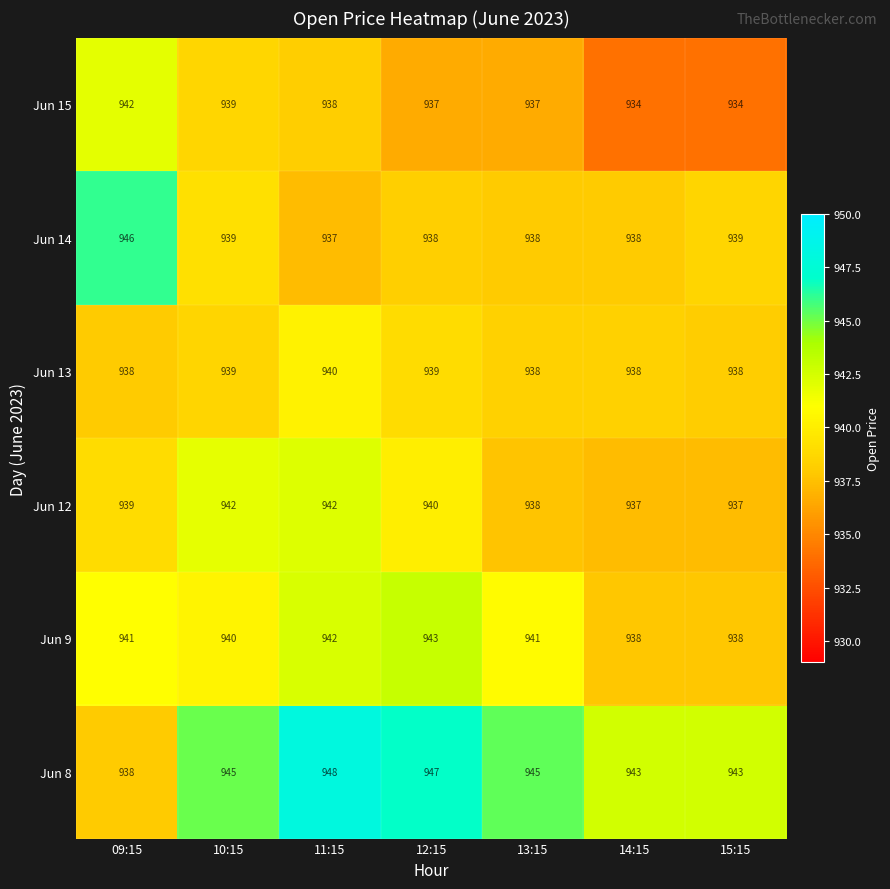

What is the sum of all Jun 15 values?

6561